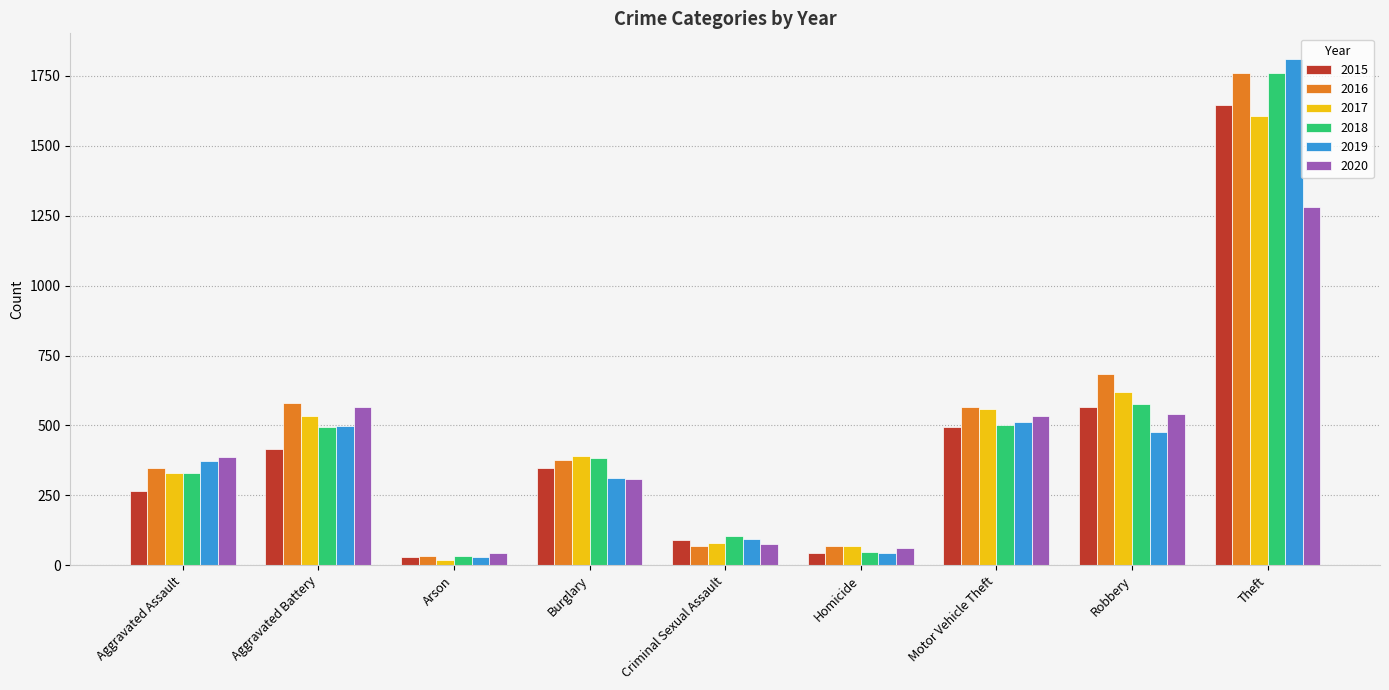

Which series changed the most between Aggravated Assault and Arson?

2019